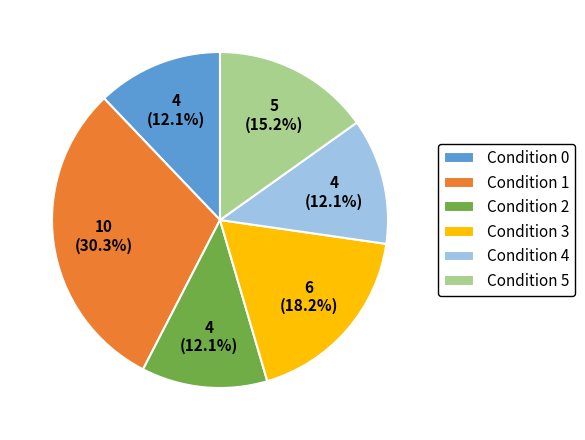

To the nearest percent, what percentage of the pie is Condition 1?

30%